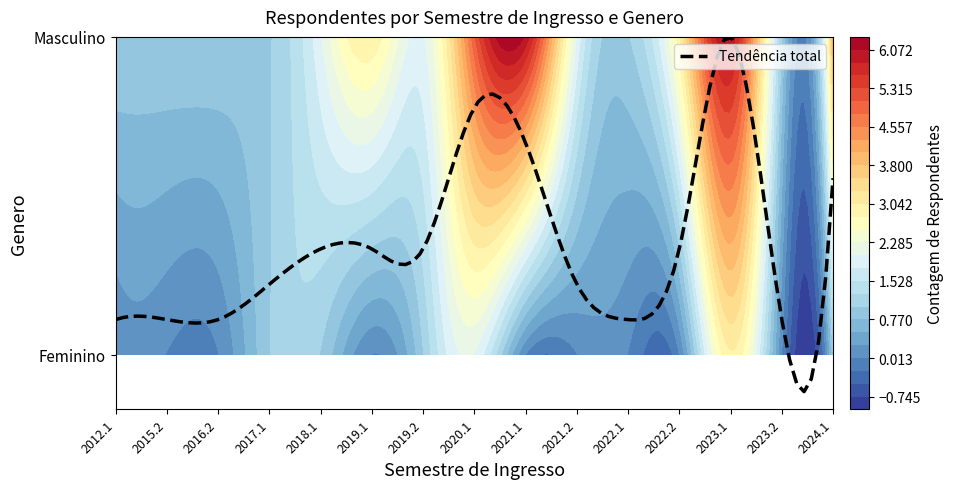

At which label does Masculino first exceed 2?

2019.1